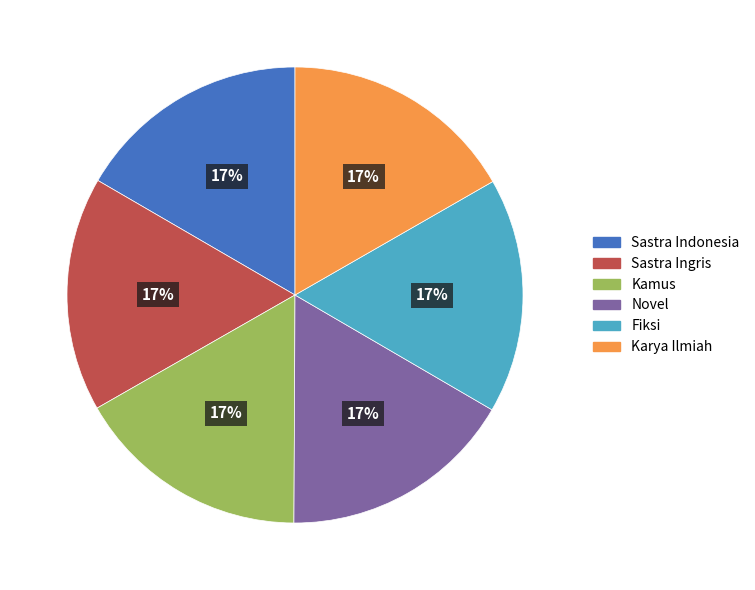

Is the sum of Fiksi and Sastra Ingris greater than half?

No